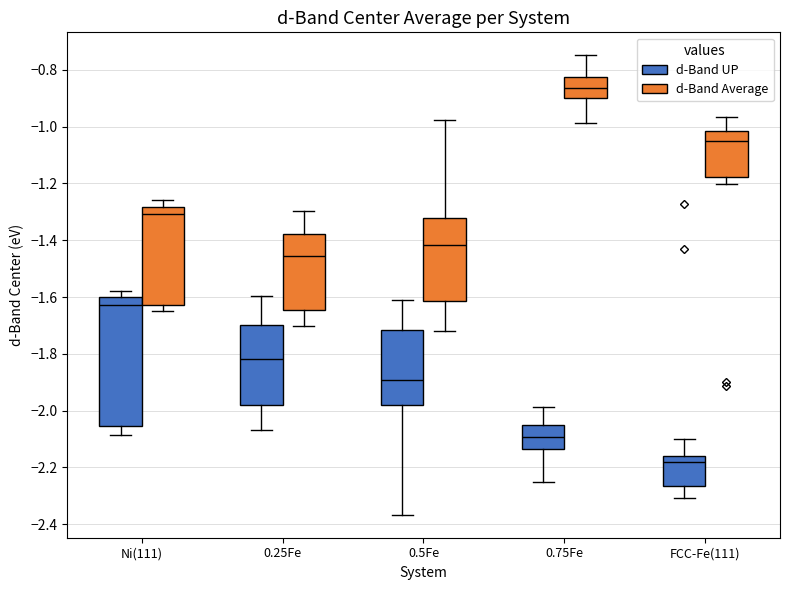

Reading left to right, transcribe this box plot: for each box, give where its median line is, the range the box spans, and where its two whiskers end, as read against the y-axis. The values are not printed on the chart, so give them approximately, as read against the axis.

Ni(111) (d-Band UP): median -1.62, box -2.06 to -1.60, whiskers -2.08 to -1.58
Ni(111) (d-Band Average): median -1.30, box -1.62 to -1.28, whiskers -1.64 to -1.26
0.25Fe (d-Band UP): median -1.82, box -1.98 to -1.70, whiskers -2.06 to -1.60
0.25Fe (d-Band Average): median -1.46, box -1.64 to -1.38, whiskers -1.70 to -1.30
0.5Fe (d-Band UP): median -1.90, box -1.98 to -1.72, whiskers -2.36 to -1.60
0.5Fe (d-Band Average): median -1.42, box -1.62 to -1.32, whiskers -1.72 to -0.98
0.75Fe (d-Band UP): median -2.10, box -2.14 to -2.06, whiskers -2.26 to -1.98
0.75Fe (d-Band Average): median -0.86, box -0.90 to -0.82, whiskers -0.98 to -0.74
FCC-Fe(111) (d-Band UP): median -2.18, box -2.26 to -2.16, whiskers -2.30 to -2.10
FCC-Fe(111) (d-Band Average): median -1.06, box -1.18 to -1.02, whiskers -1.20 to -0.96